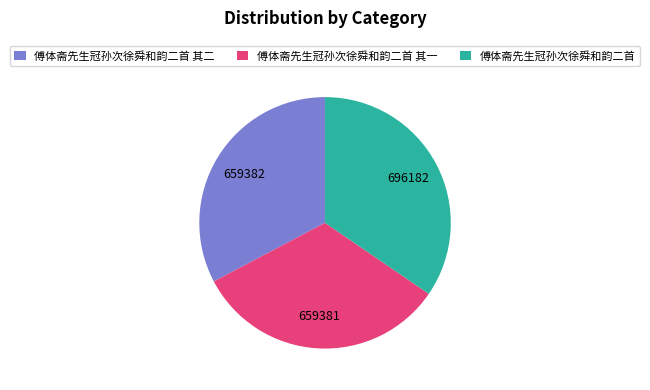

What is the ratio of the value at 傅体斋先生冠孙次徐舜和韵二首 其二 to the value at 傅体斋先生冠孙次徐舜和韵二首 其一?

1.0